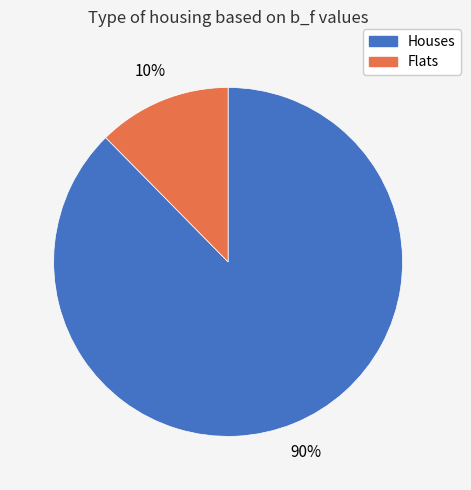

Does 1 represent more than half of the total?

No